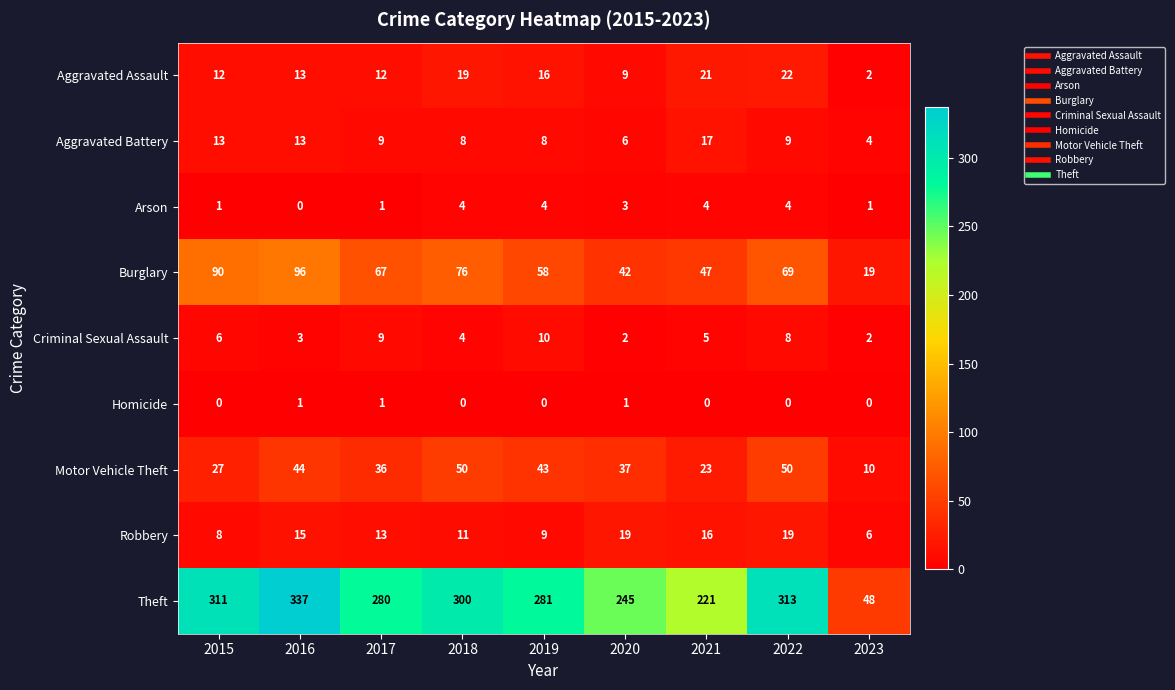

Rank the series by their maximum value, from lowest to highest.

Homicide, Arson, Criminal Sexual Assault, Aggravated Battery, Robbery, Aggravated Assault, Motor Vehicle Theft, Burglary, Theft